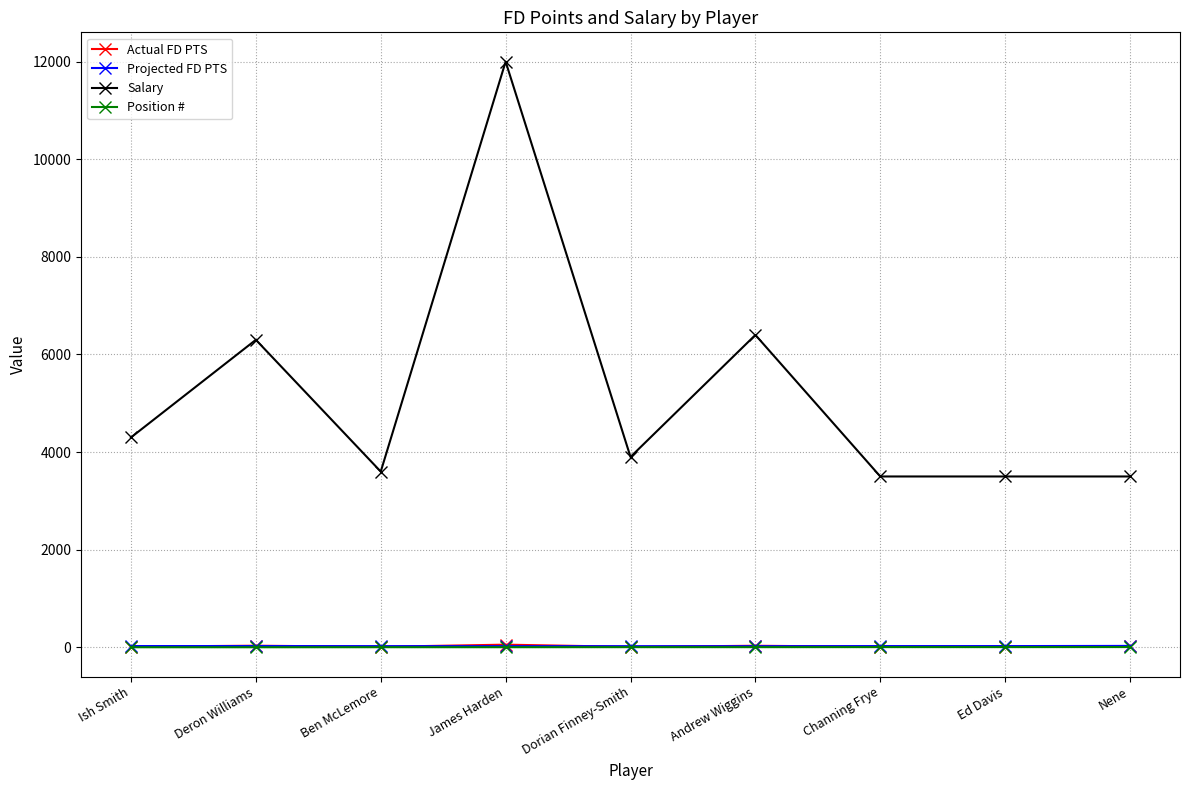

Where is the first local maximum for Salary?

Deron Williams